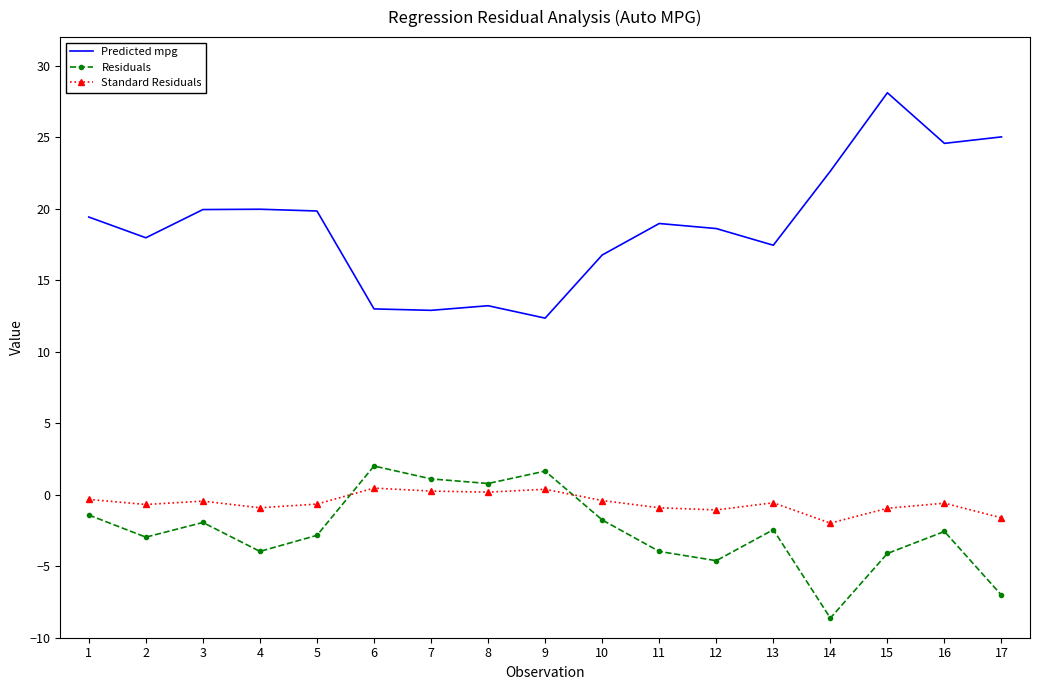

What is the difference between the Standard Residuals values at 3 and 8?

0.6